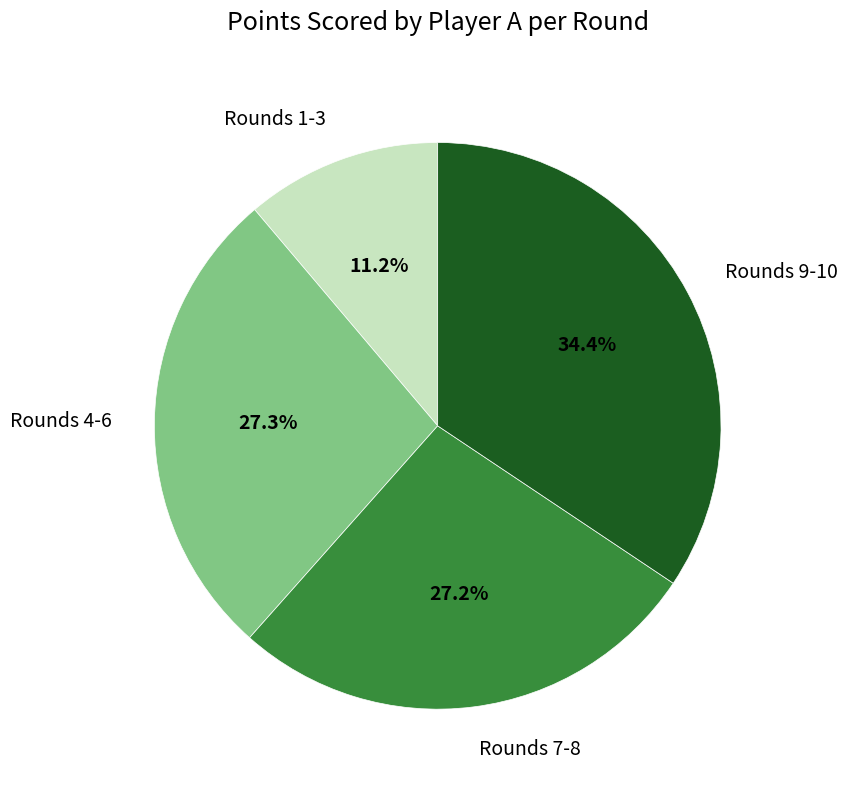

Which slice is the smallest?

Rounds 1-3